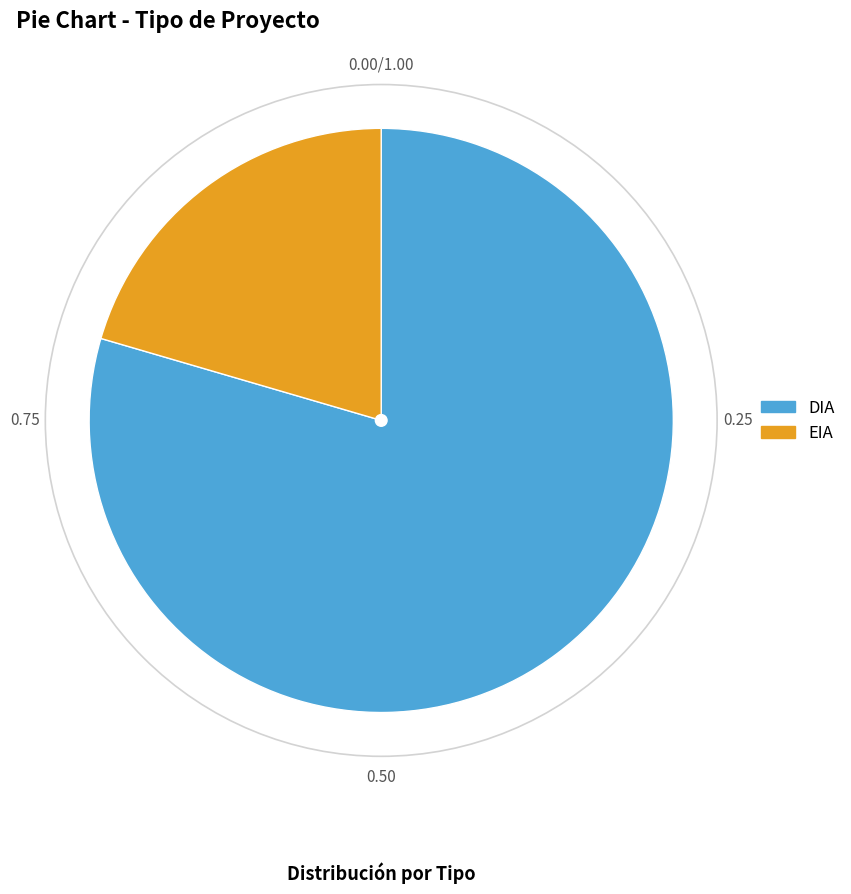

Which category has the biggest portion of the pie?

DIA